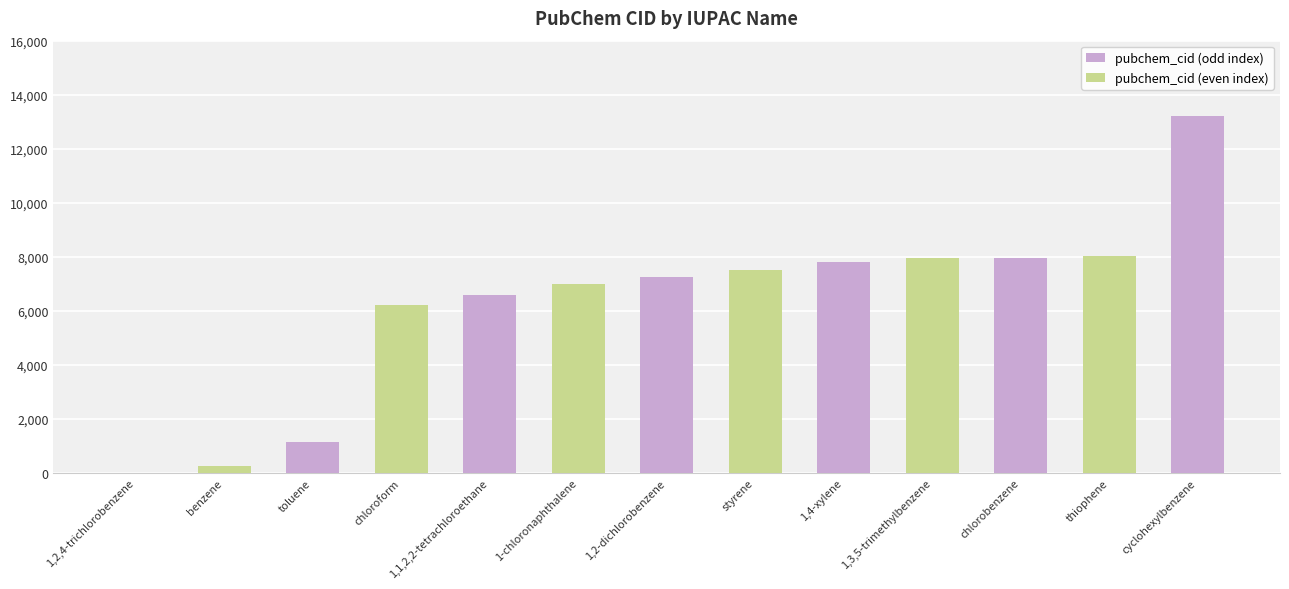

What is the value of the 6th bar from the left?

7003